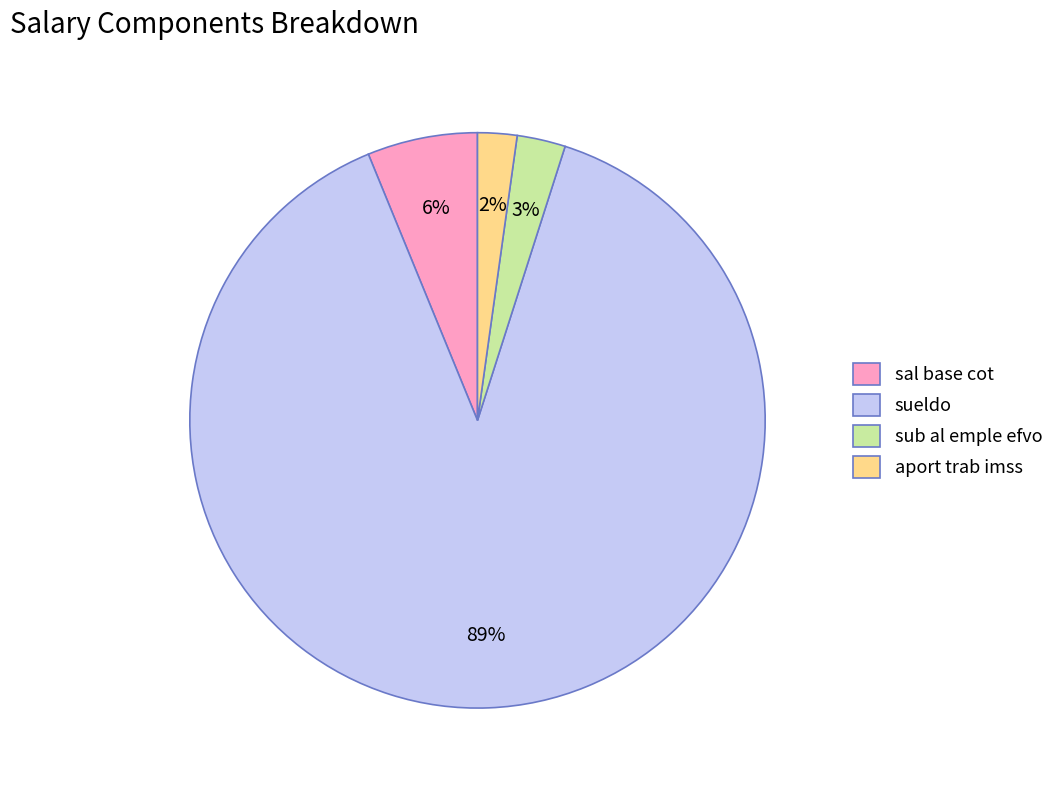

Between aport trab imss and sal base cot, which is larger?

sal base cot